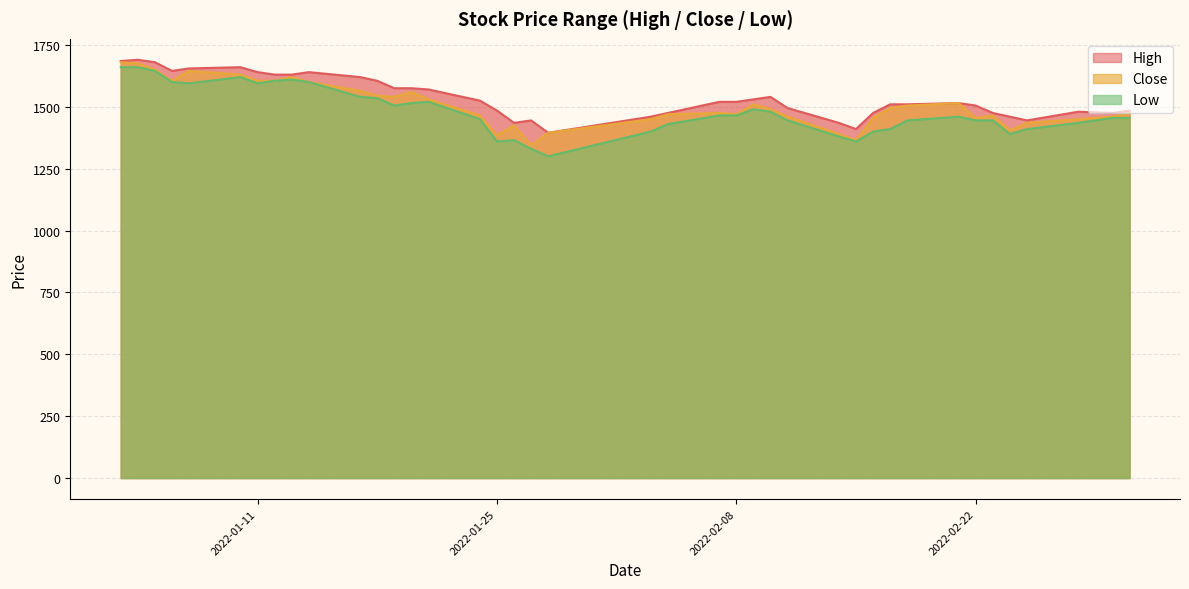

What is the approximate value of Low at 2022-02-09?

1490